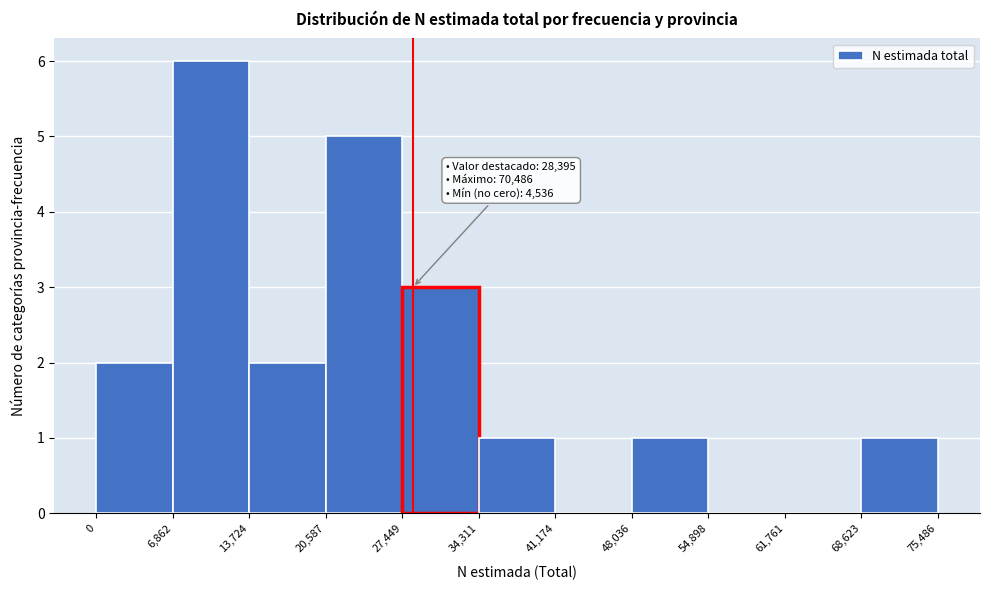

Which range on the x-axis has the tallest bar?

6,862 to 13,724